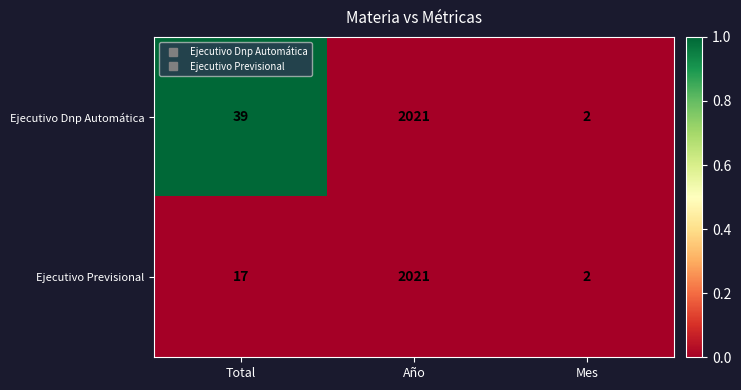

What is the sum of the Ejecutivo Previsional values at Total and Año?

2038